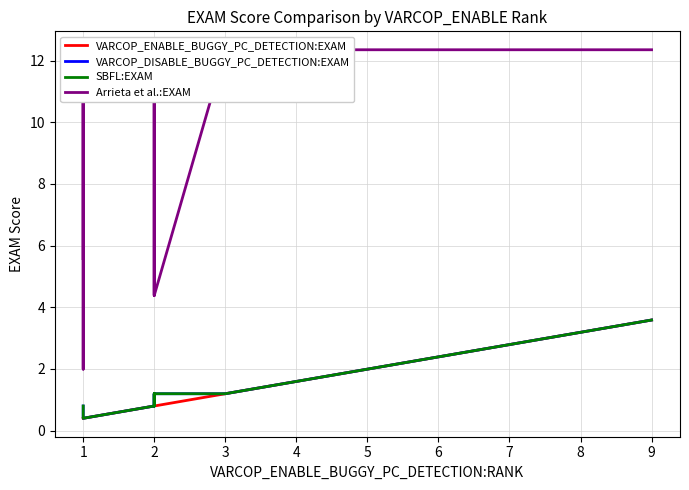

What is the value of the VARCOP_ENABLE_BUGGY_PC_DETECTION:EXAM point at the 13th from the left?

1.2